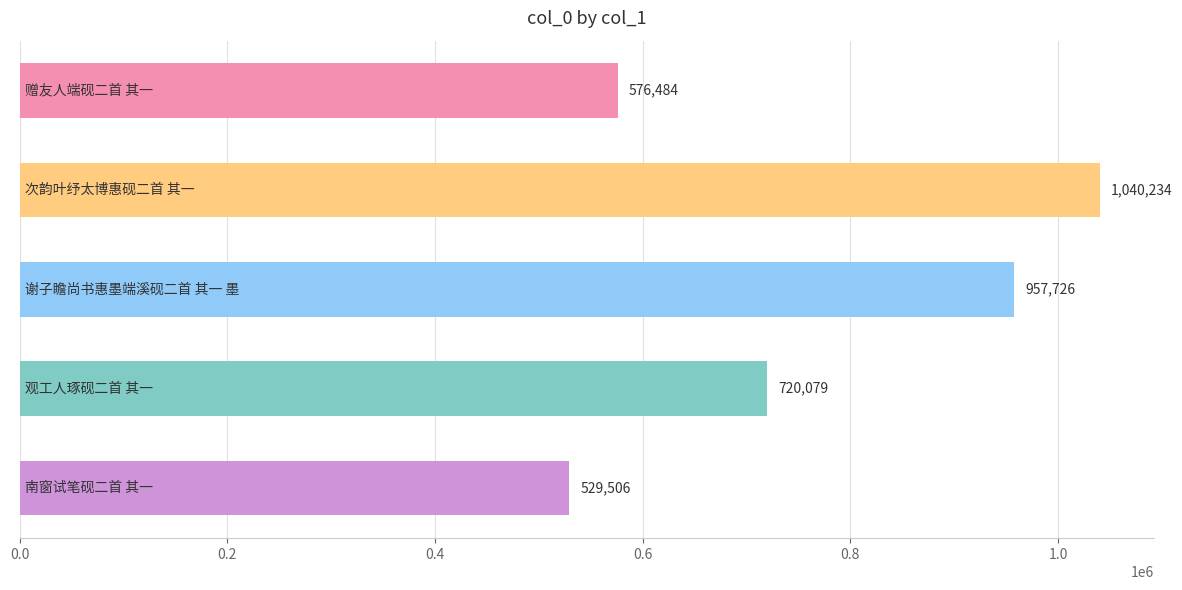

What is the value of the 3rd bar from the top?

957726